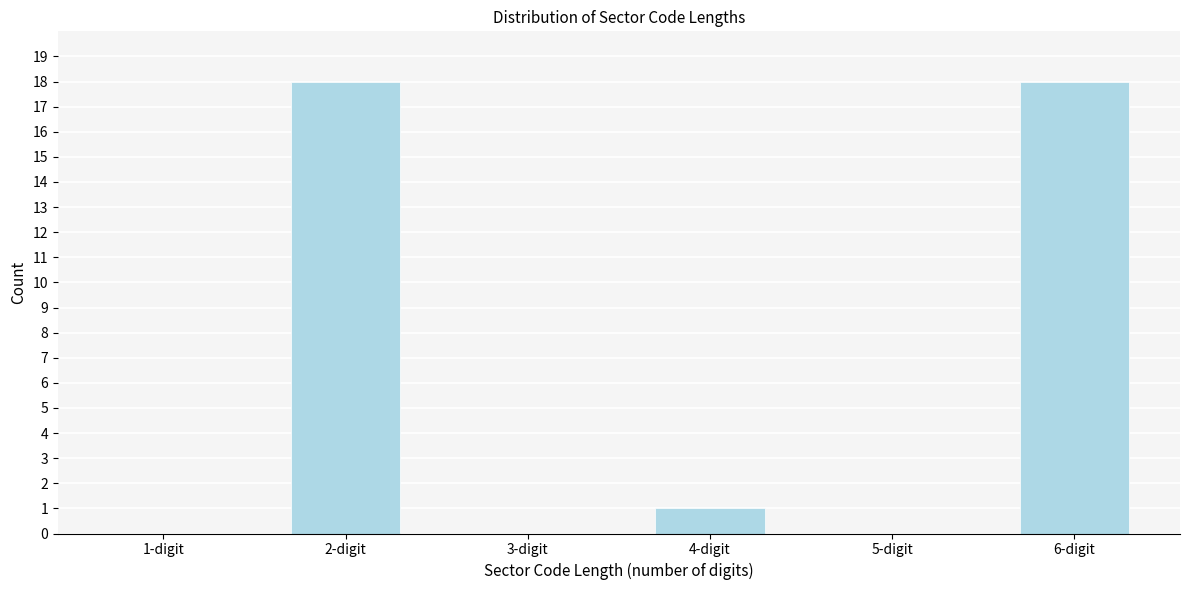

Reading left to right, what are all the values shown in this chart?

1-digit=0	2-digit=18	3-digit=0	4-digit=1	5-digit=0	6-digit=18